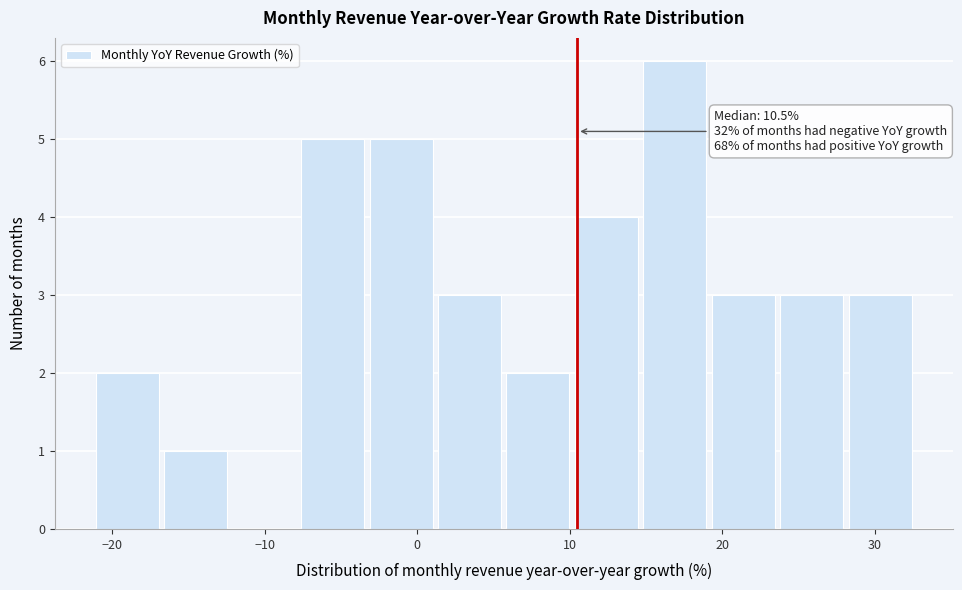

Which range on the x-axis has the tallest bar?

15 to 19